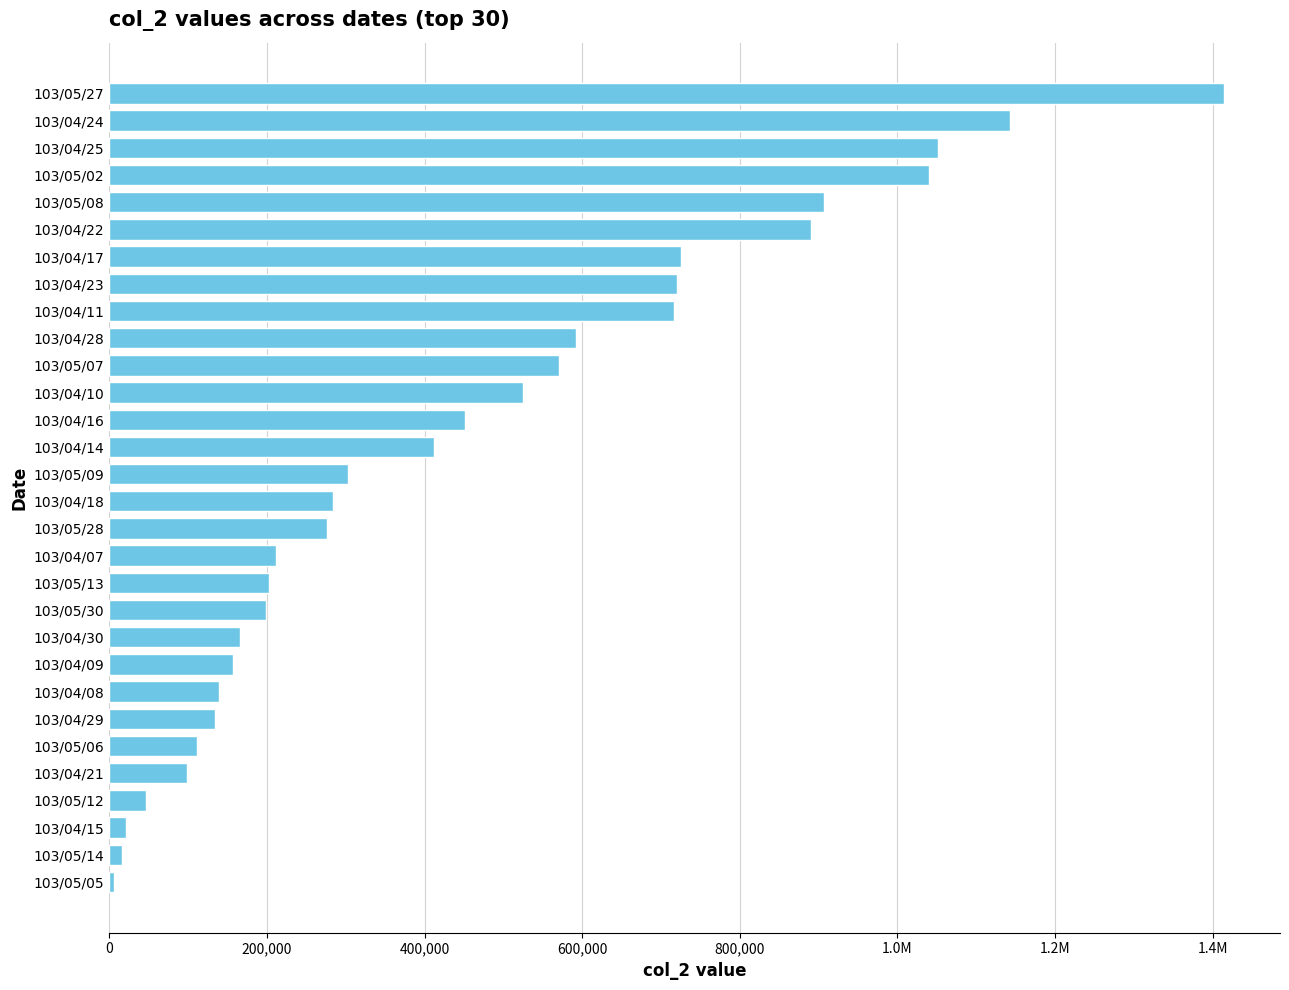

What is the sum of all values?

13530930